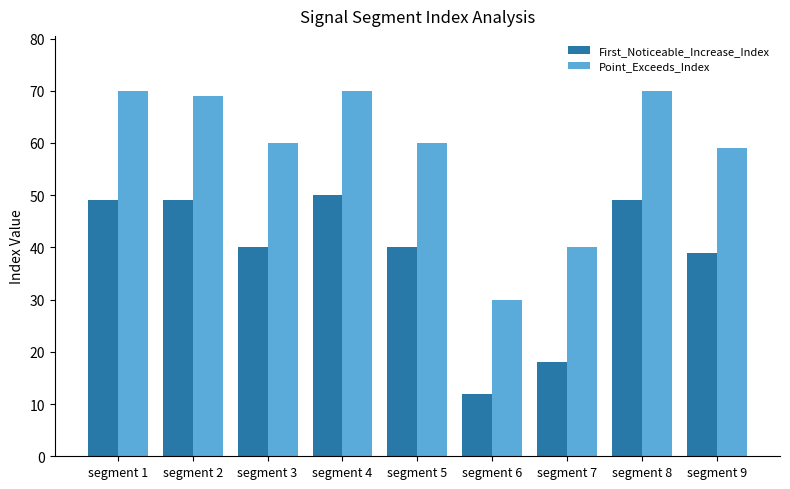

What is the difference between the highest and lowest values at segment 1?

21